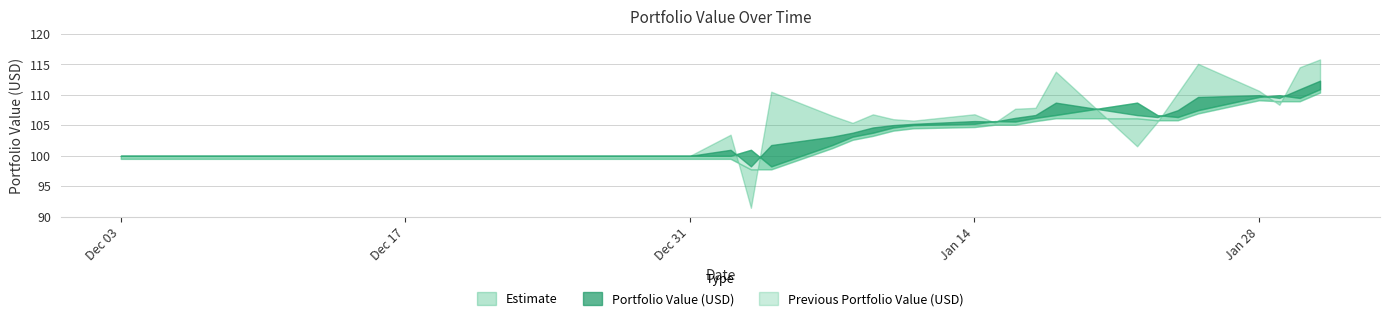

At 11, list the series in order from largest to smallest.

Portfolio Value (USD), Previous Portfolio Value (USD)